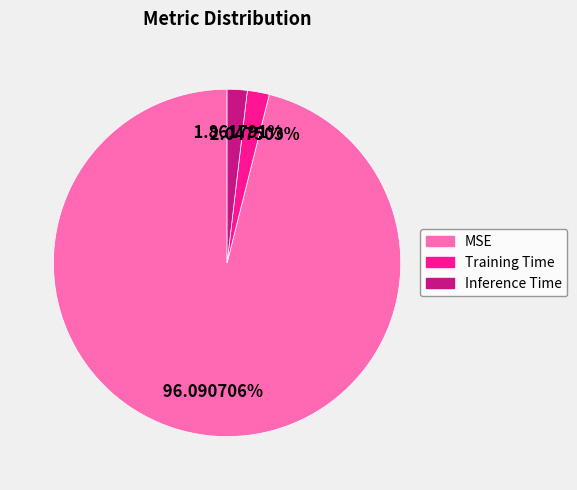

Which has a higher value, Inference Time or MSE?

MSE